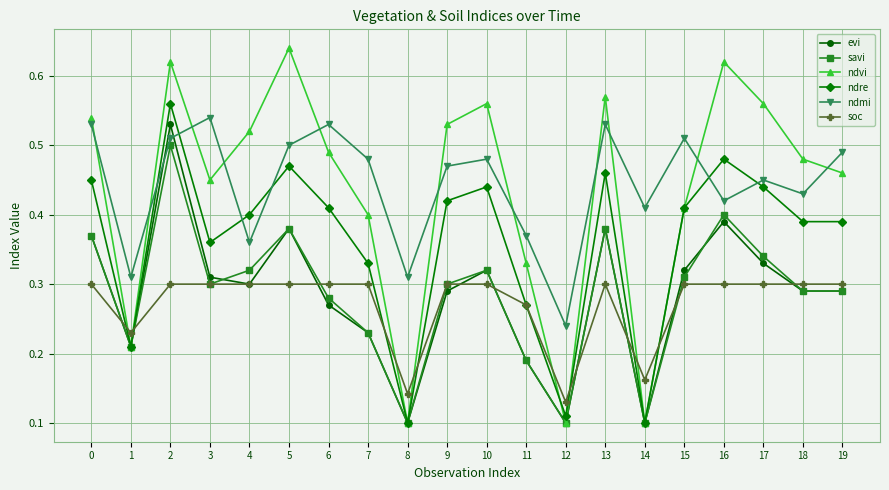

What is the total value across all series at 11?

1.6